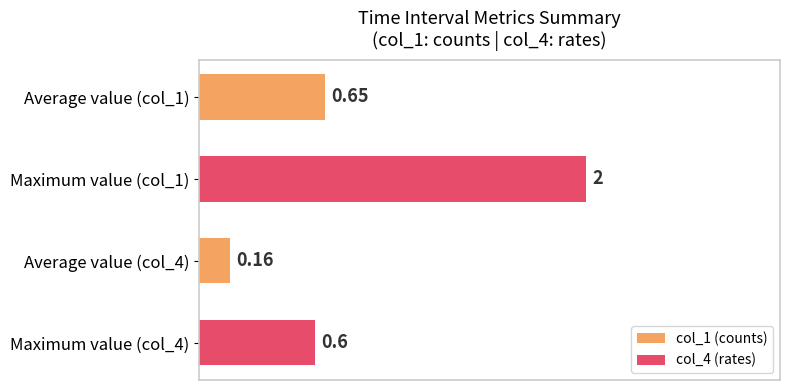

Rank the categories by value from lowest to highest.

Average value (col_4), Maximum value (col_4), Average value (col_1), Maximum value (col_1)